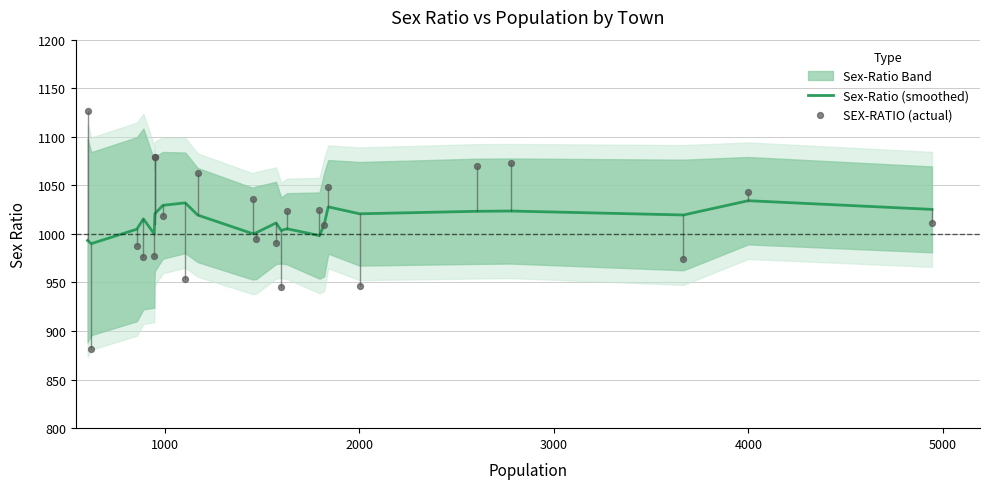

Which series has the largest Y range (max minus min)?

SEX-RATIO (actual)